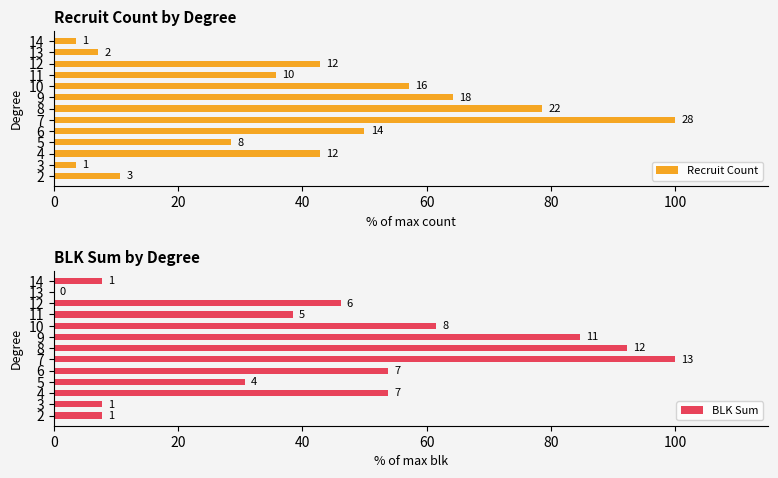

Rank the series by their average value, from lowest to highest.

Recruit Count, BLK Sum